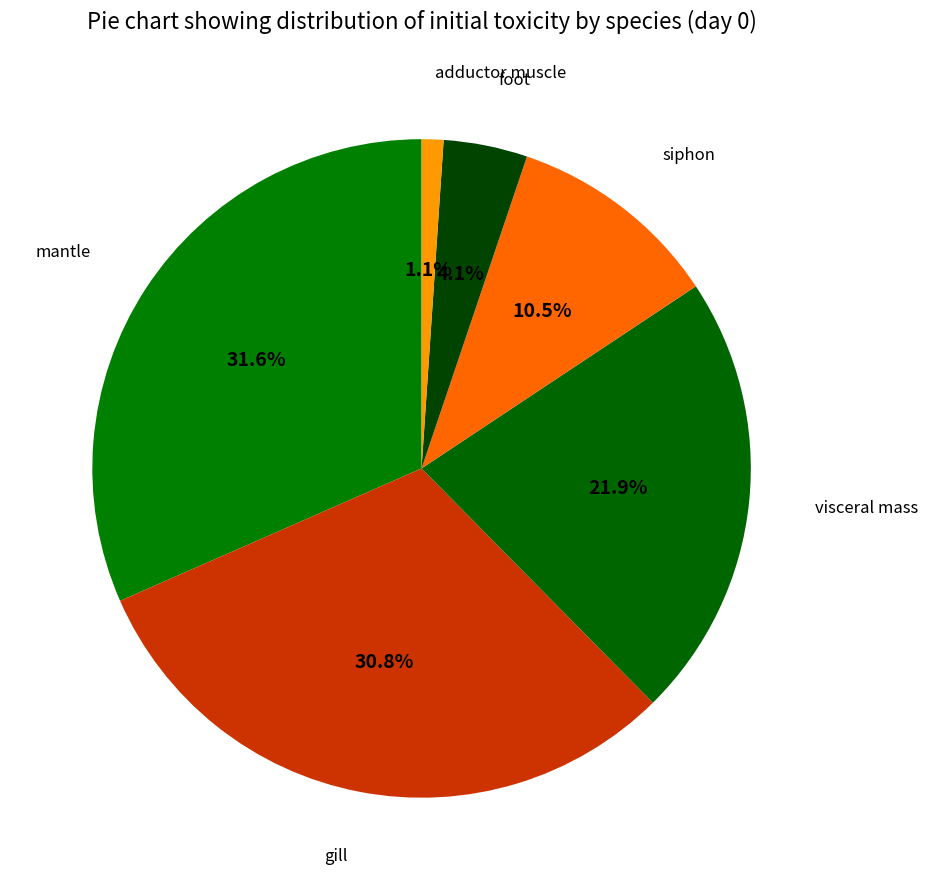

How many segments does this pie chart have?

6